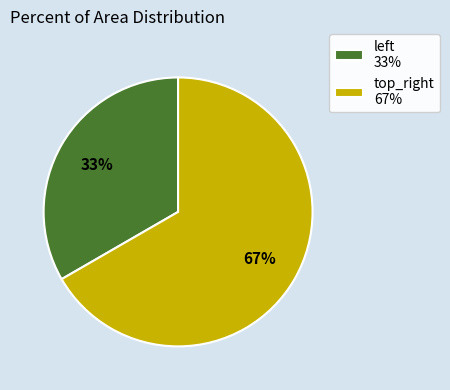

Which slice is the largest?

top_right